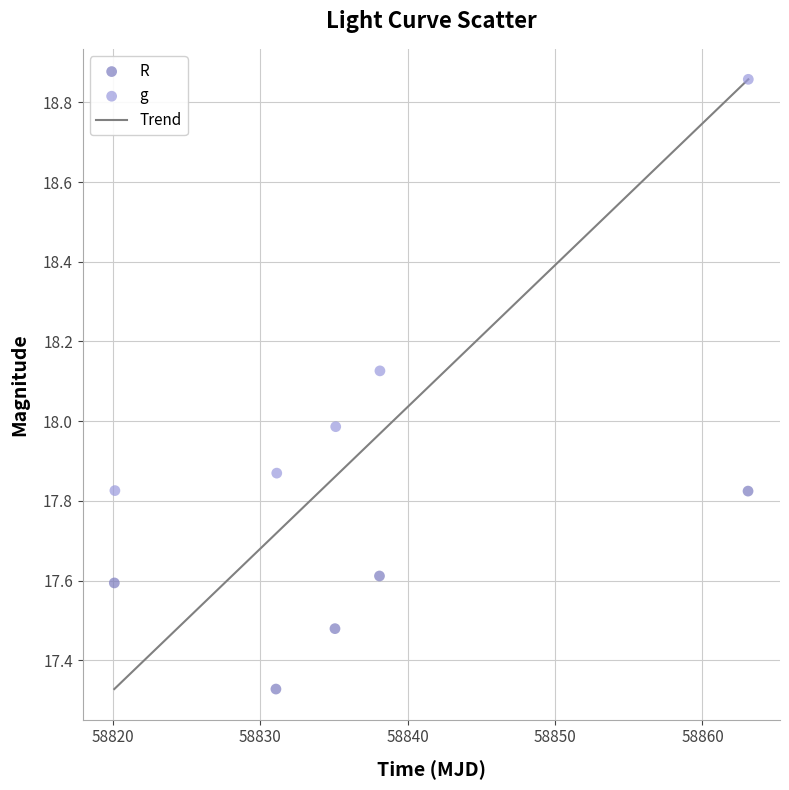

Which series contains the lowest Y value?

R